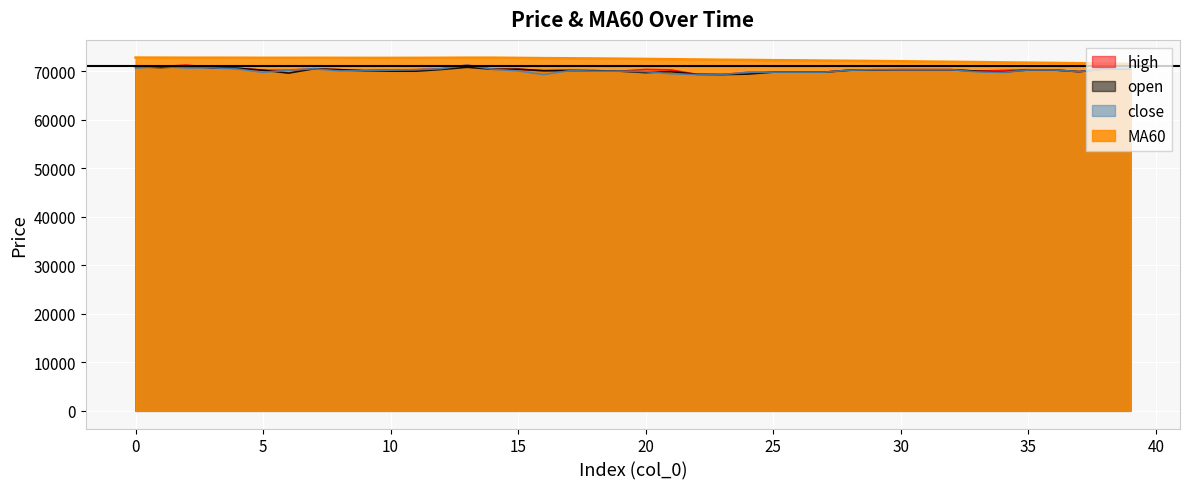

How many lines are shown in the chart?

4